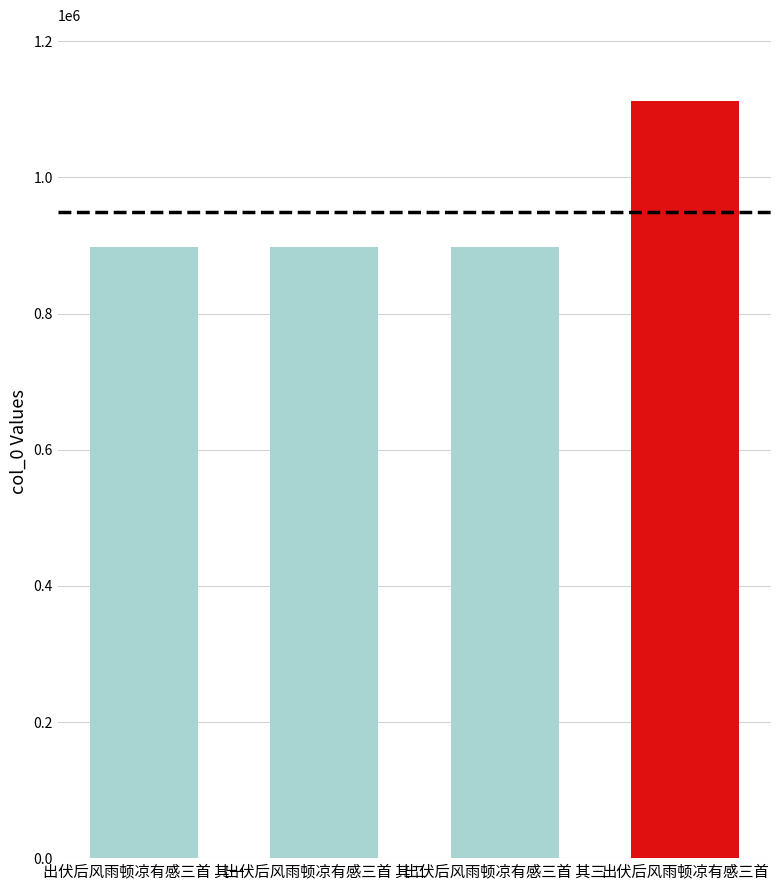

What is the ratio of the value at 出伏后风雨顿凉有感三首 其三 to the value at 出伏后风雨顿凉有感三首?

0.8